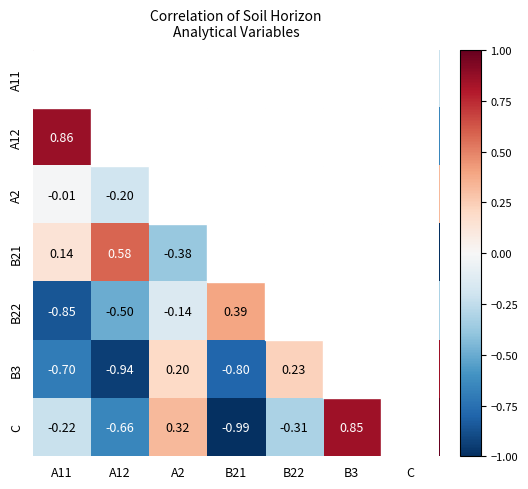

True or false: B22 has a value of -1.4 at A11.

False